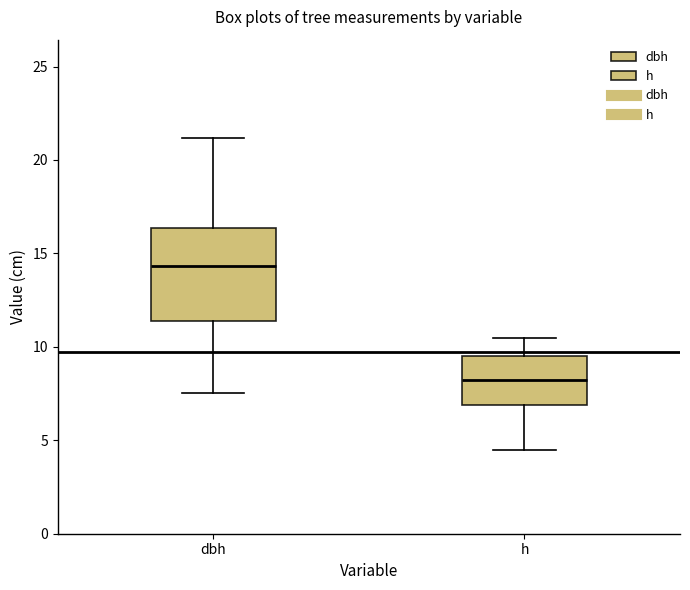

Which box's median line is the lowest?

h